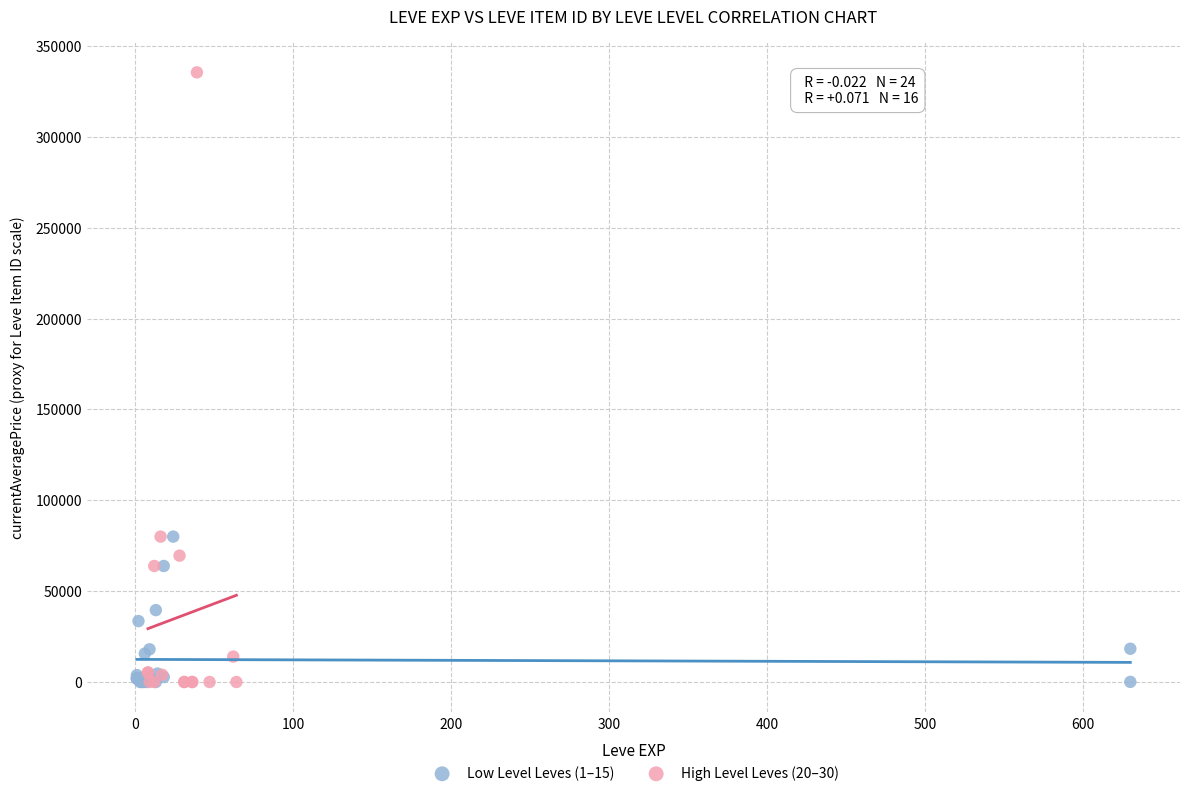

Which series reaches the maximum Y coordinate?

High Level Leves (20–30)